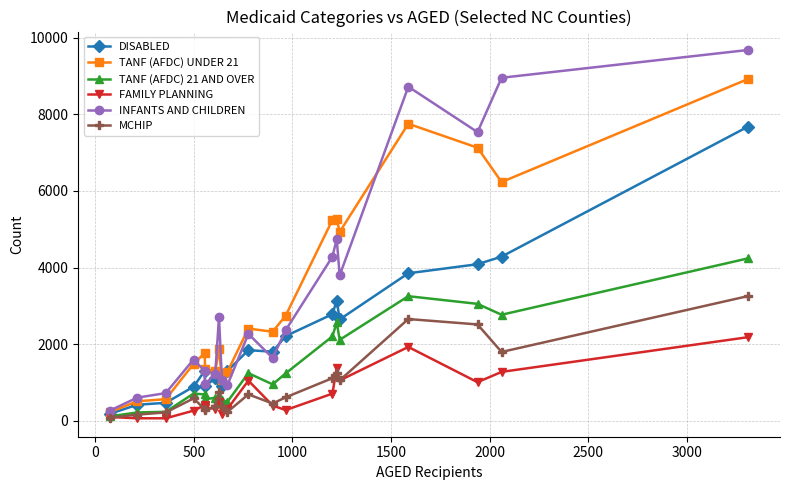

At how many categories does at least one series exceed 6860?

4